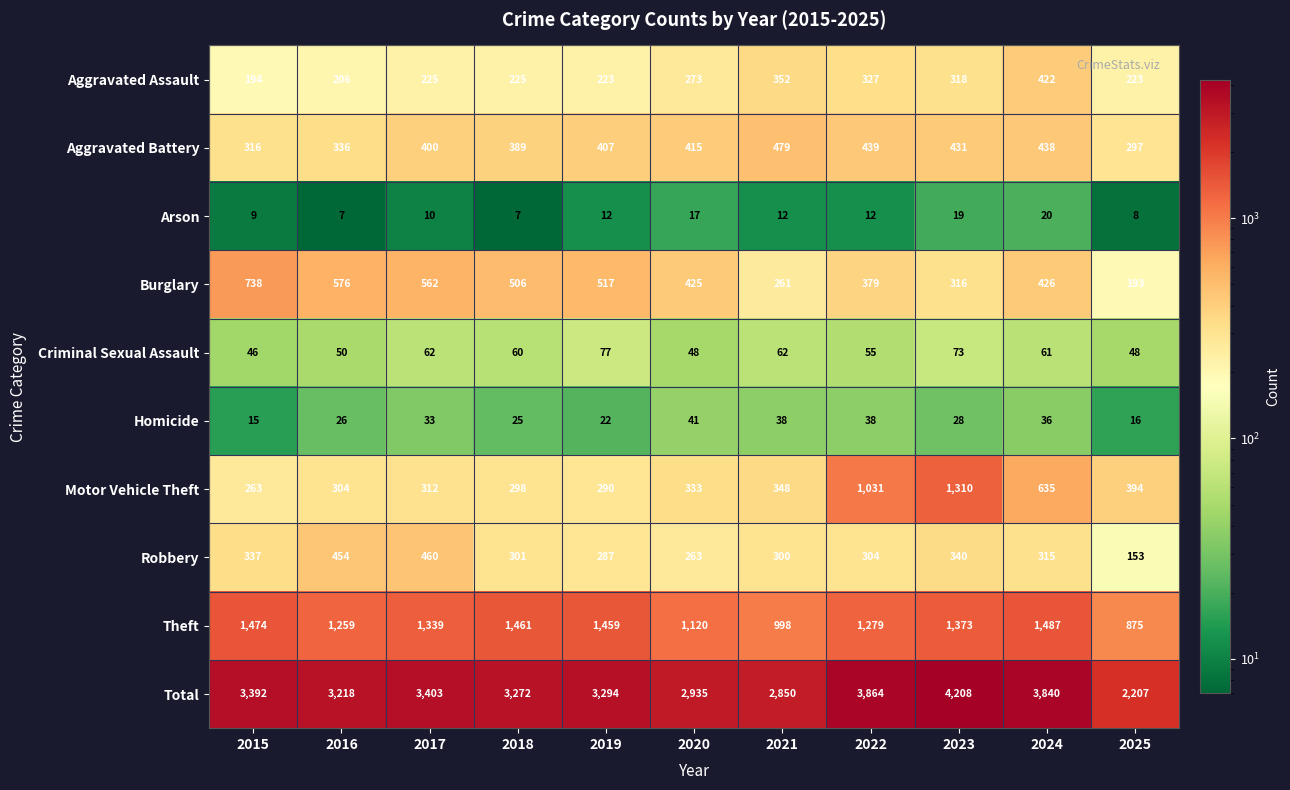

What is the sum of all Motor Vehicle Theft values?

5518